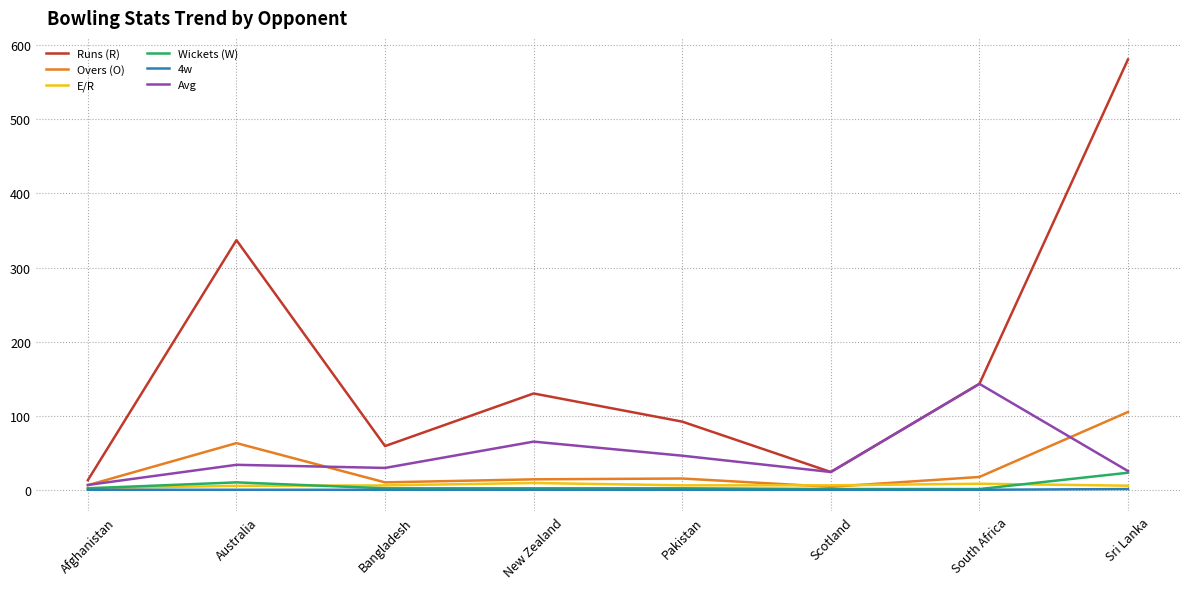

Does the chart have visible grid lines?

Yes